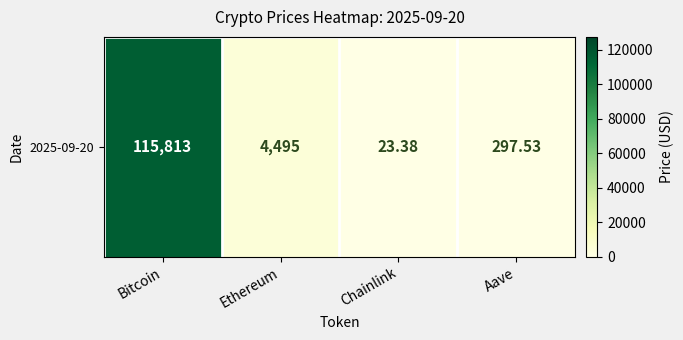

Which label corresponds to the smallest value in the chart?

Chainlink